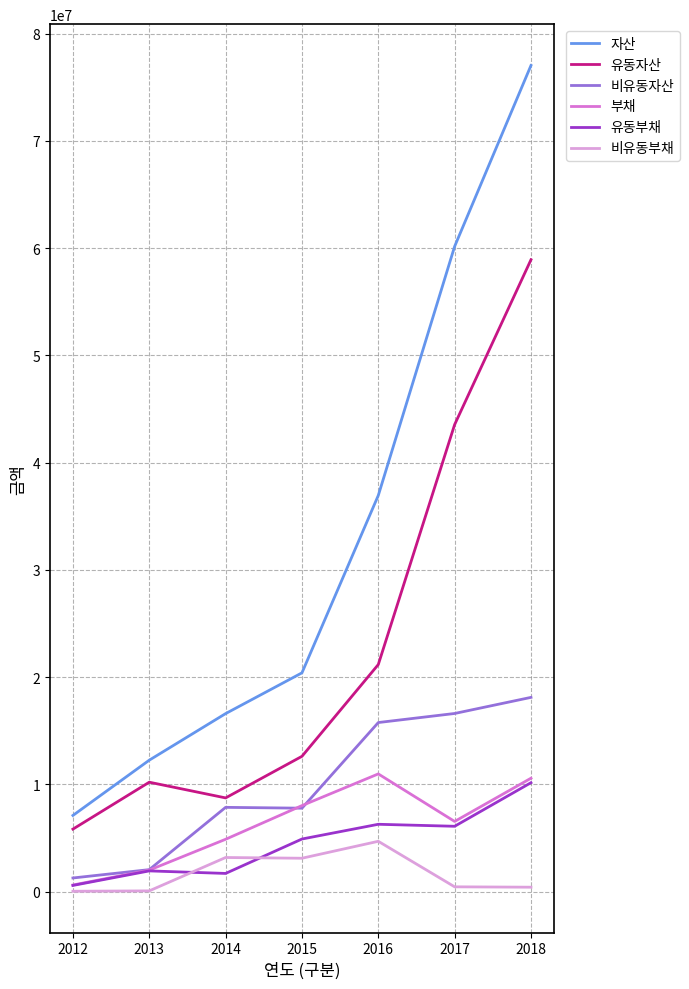

What is the highest value of the 비유동부채 series?

4696400